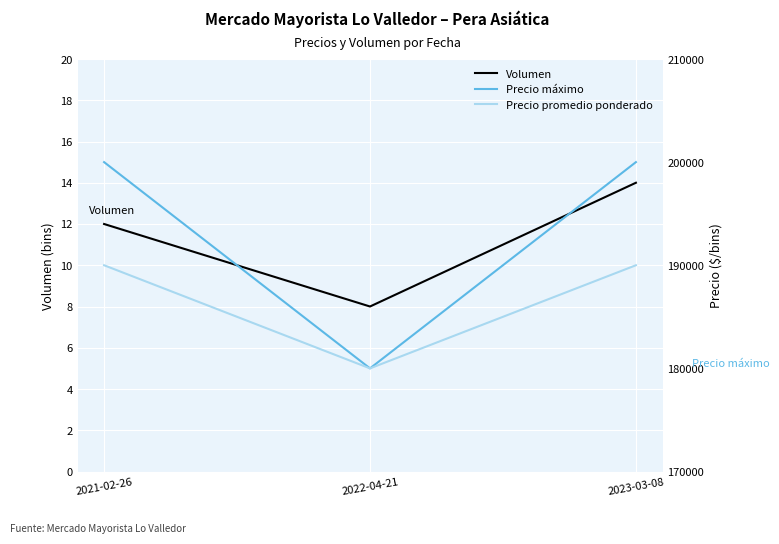

Reading right to left, what are all the values shown in this chart?

Volumen: 14	8	12
Precio máximo: 200000	180000	200000
Precio promedio ponderado: 190000	180000	190000